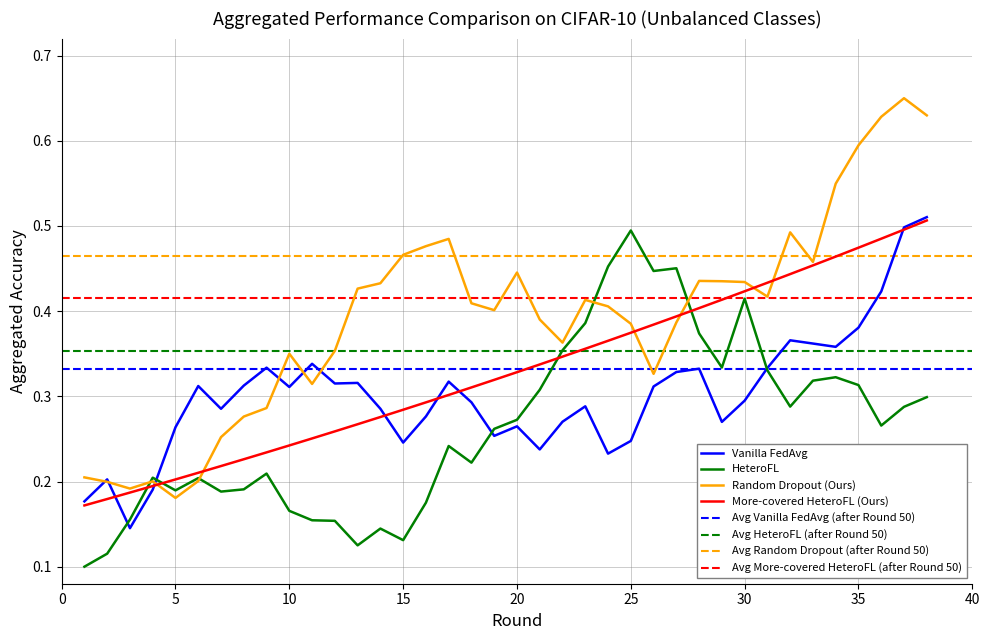

Is it true that HeteroFL equals 0.8 at 25?

False